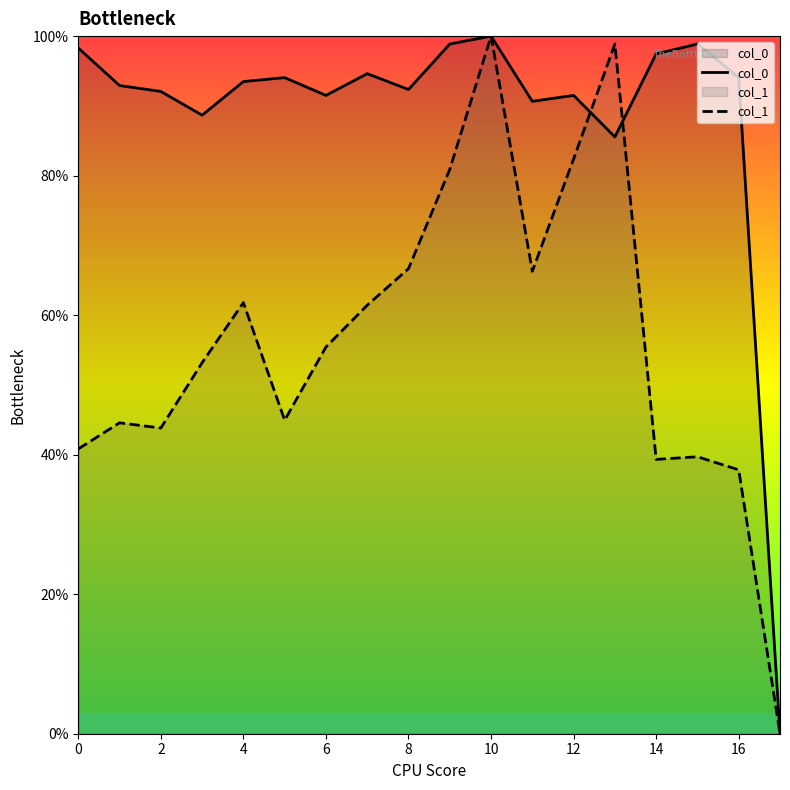

What is the difference between the highest and lowest values at 11?

24.4